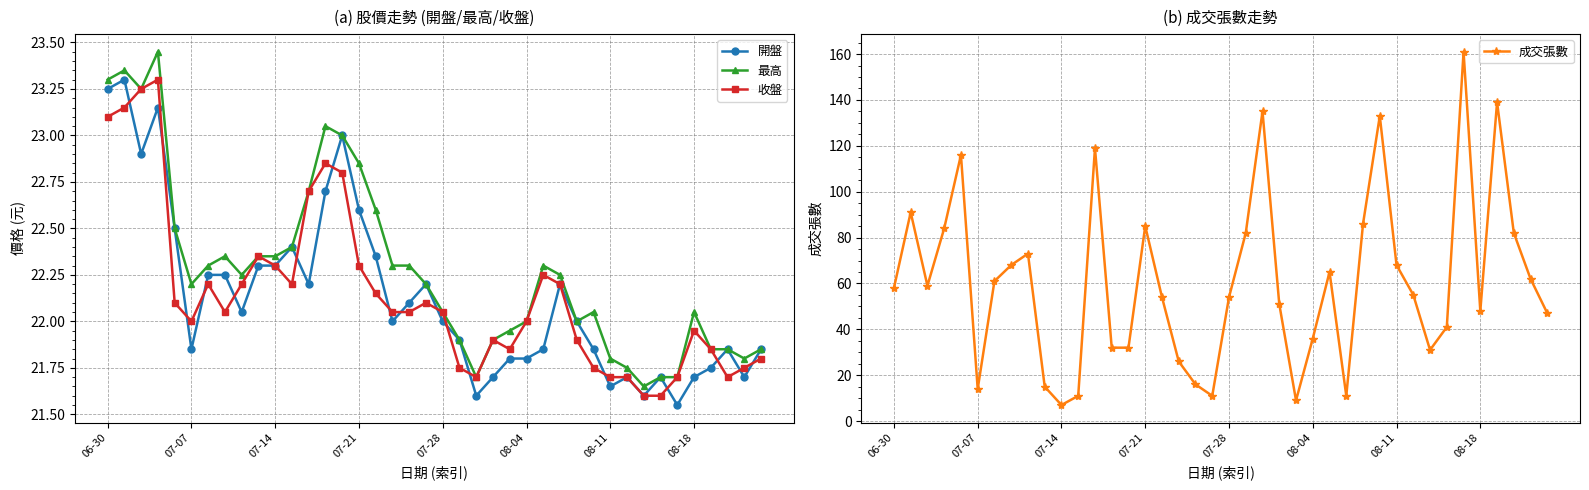

True or false: 開盤 has more than 2 points higher than both neighbors.

True